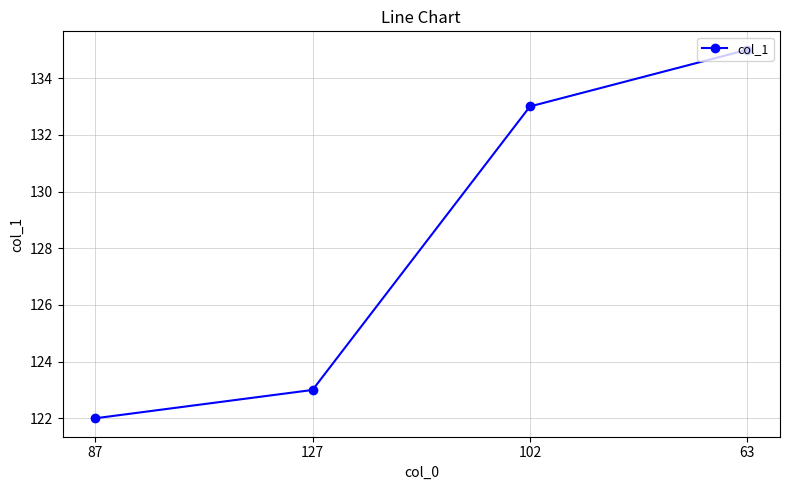

List the labels in order of value, smallest first.

87, 127, 102, 63